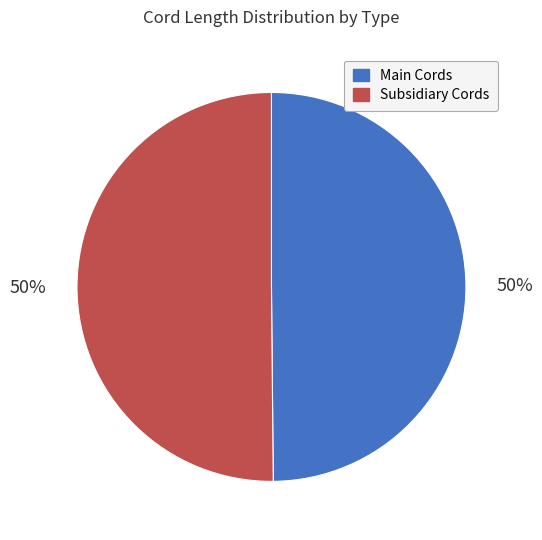

To the nearest percent, what is the average slice percentage?

50%